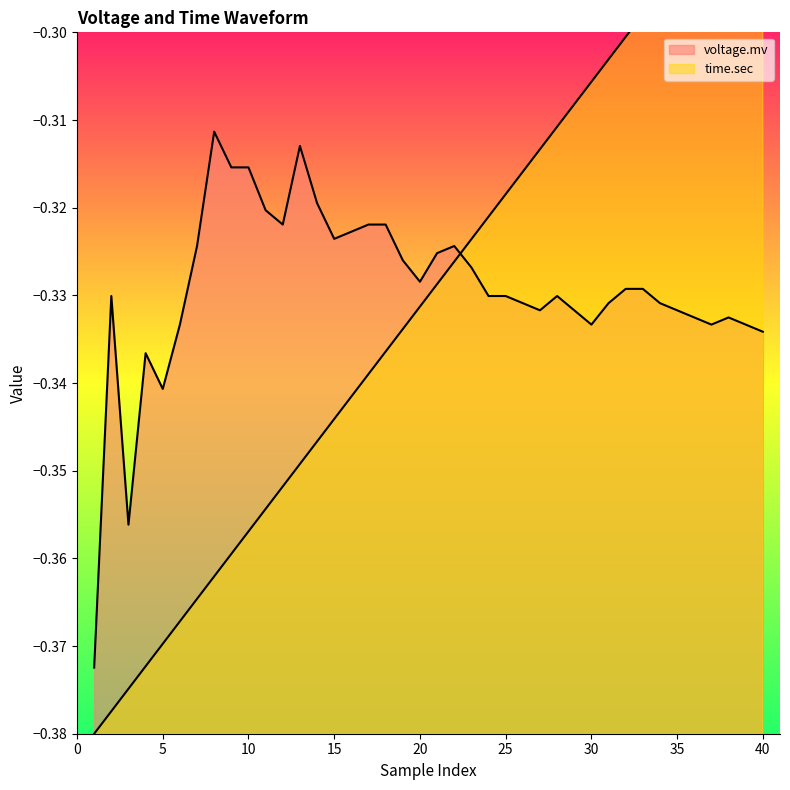

True or false: time.sec has a value of -0.4 at 3.

True